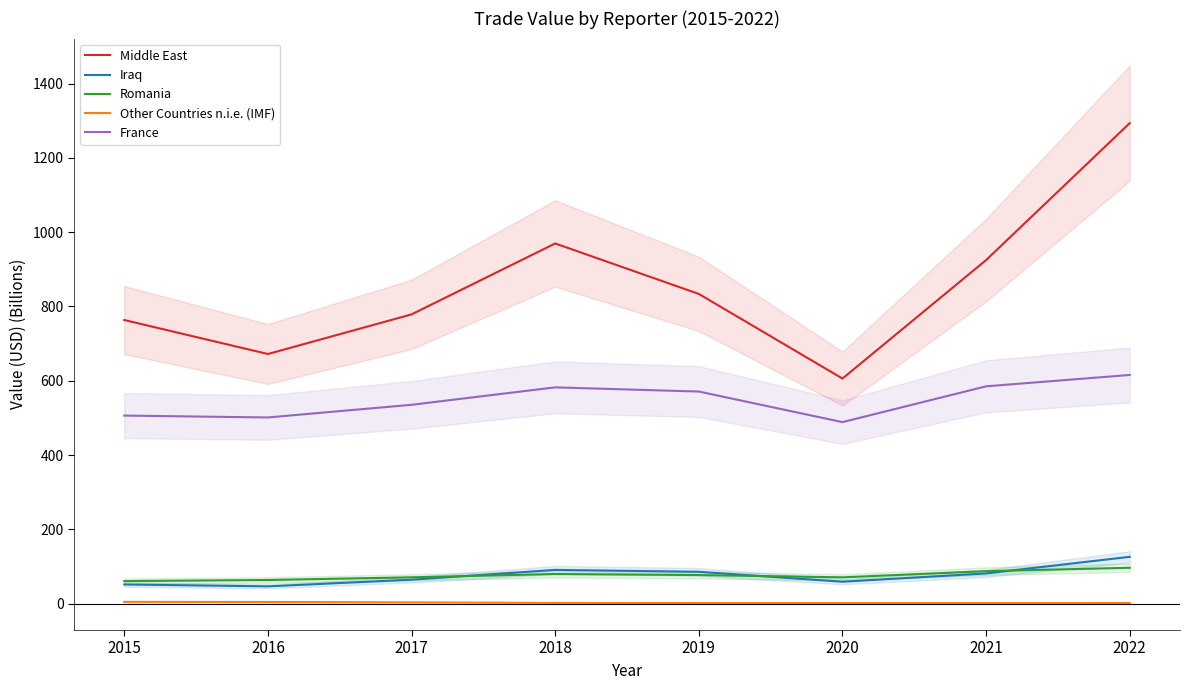

Which has a higher value, 2017 or 2020?

2017